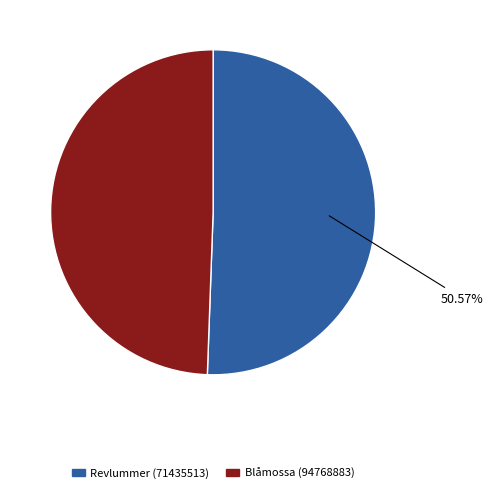

What percentage is the Revlummer (71435513) slice, to the nearest percent?

51%